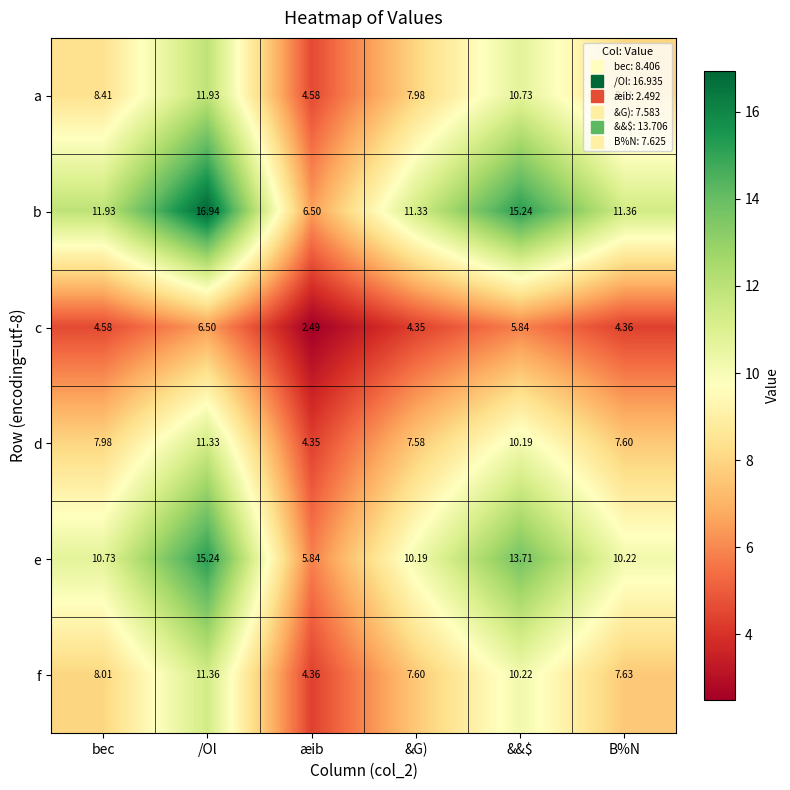

At which category is the sum across all series the highest?

/Ol